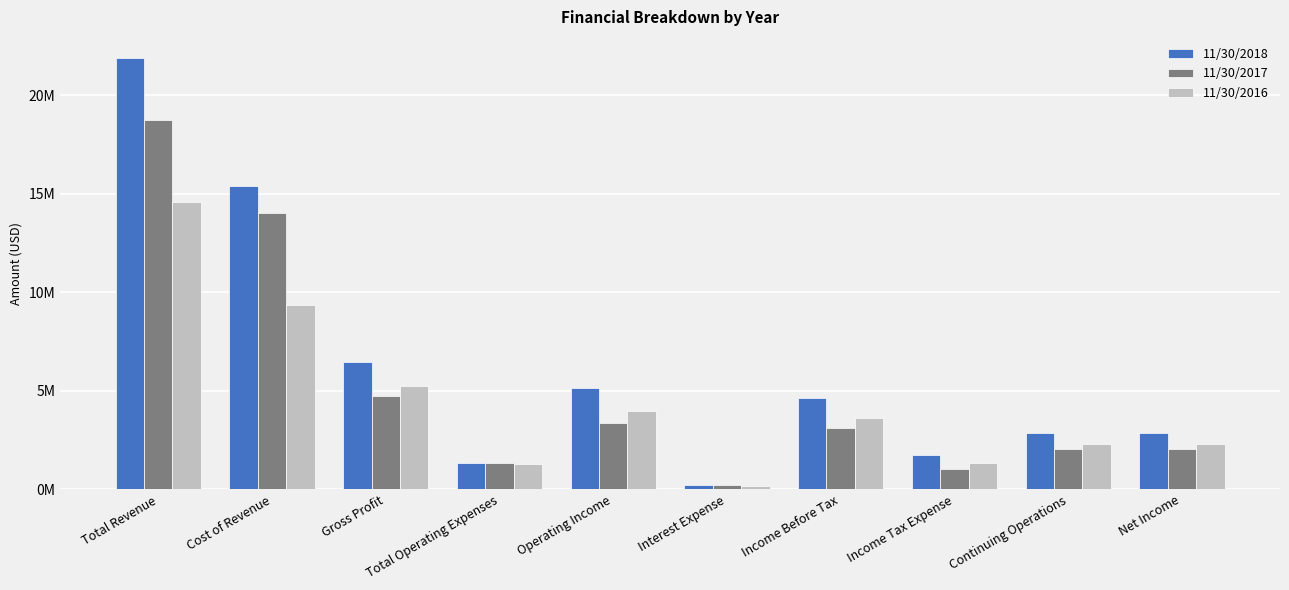

What is the spread (max minus min) of values at Interest Expense?

47338